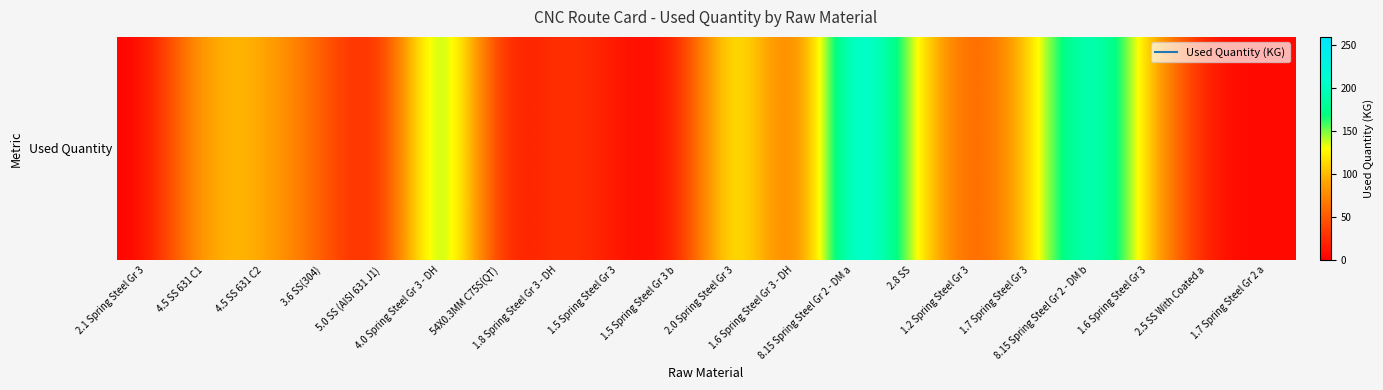

How many data points are less than 52?

10